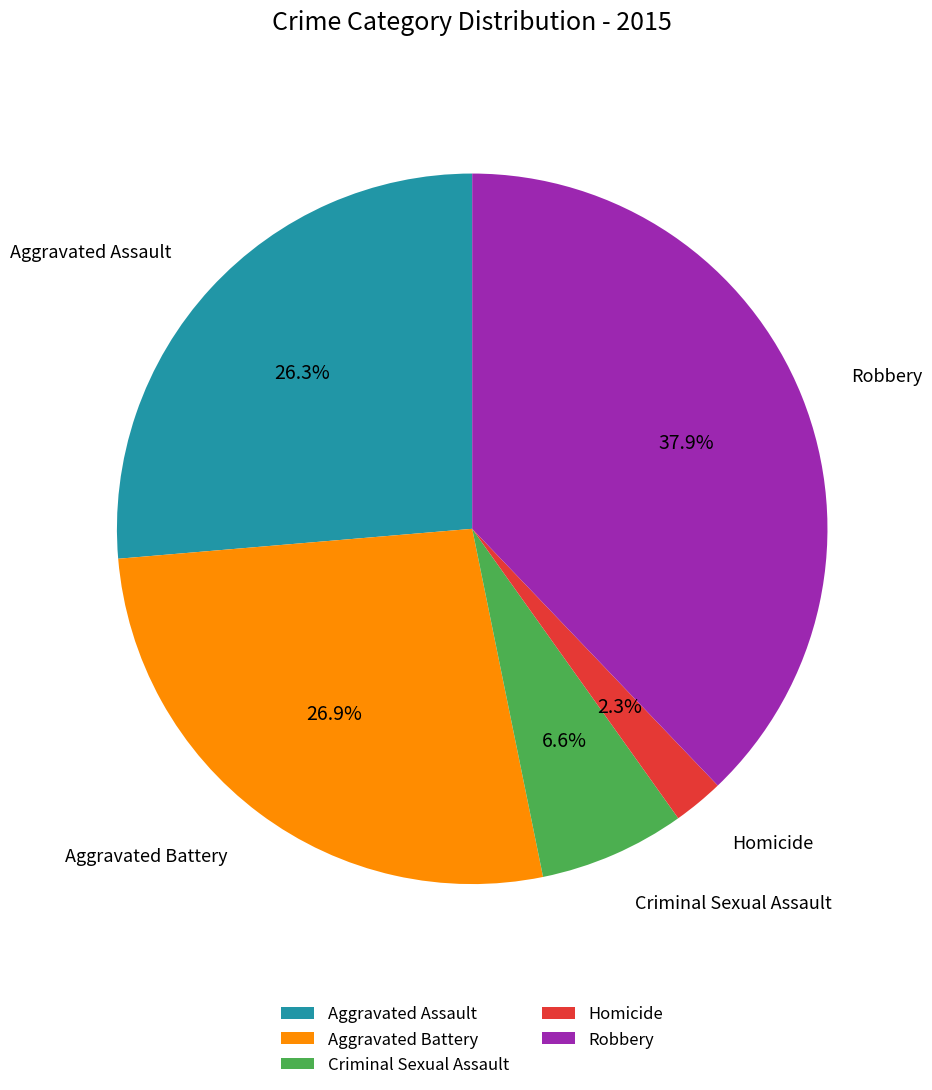

Is there any slice that represents more than half of the pie?

No